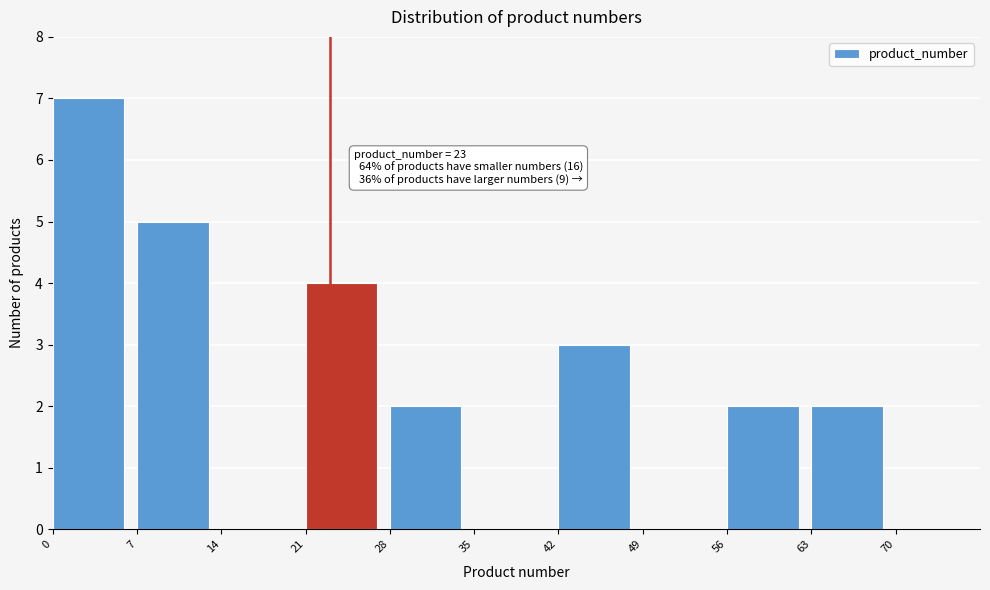

Over which range of the x-axis is the bar tallest?

0 to 7